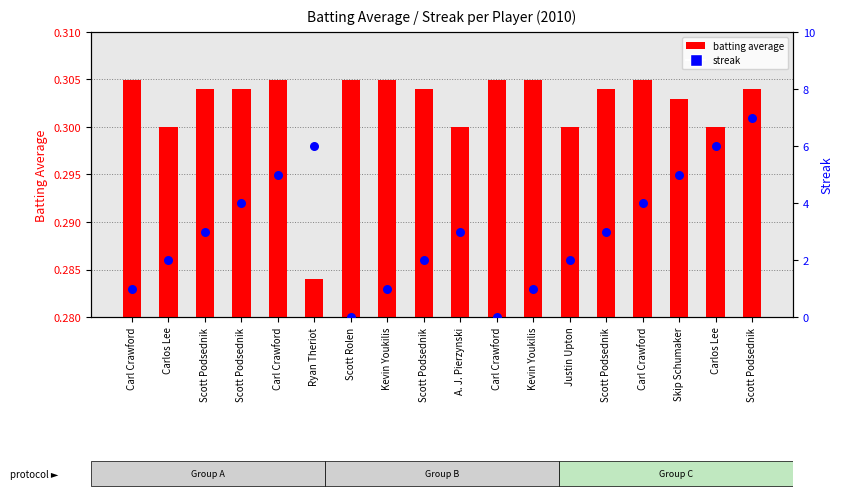

What is the total value across all series at Carl Crawford?

1.3